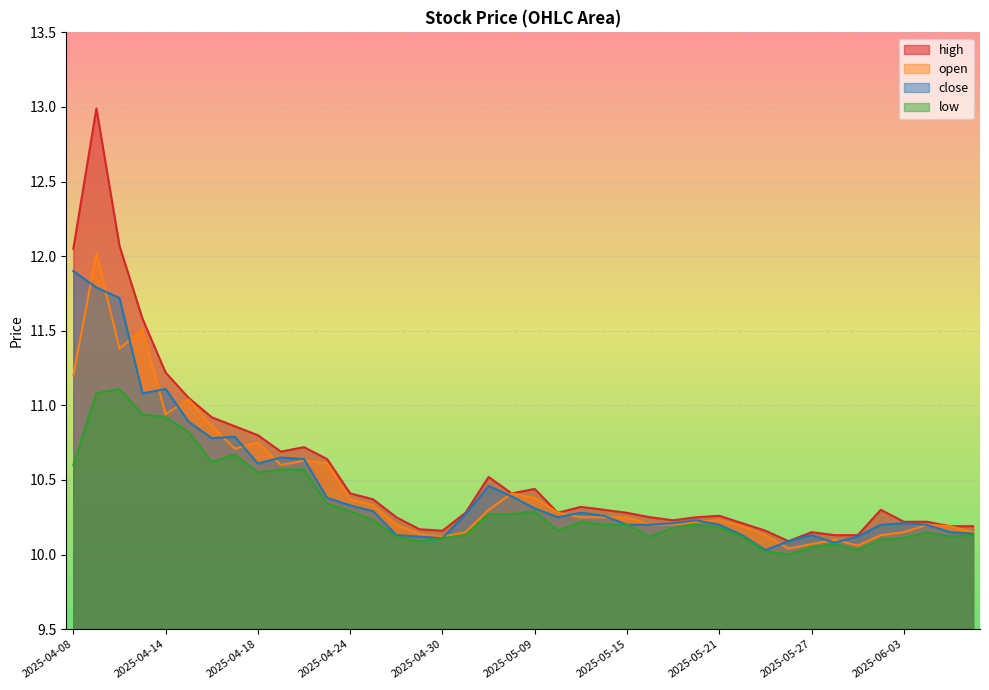

The value of high at 2025-06-05 is 5.6. True or false?

False